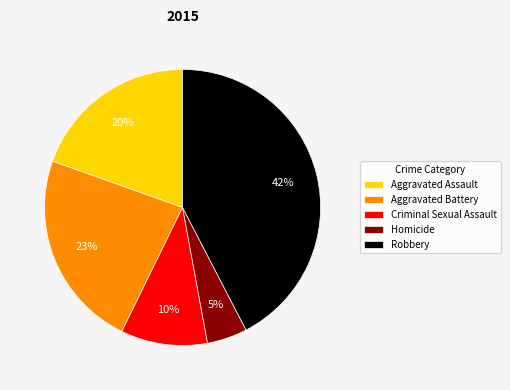

Does Aggravated Assault represent more than half of the total?

No